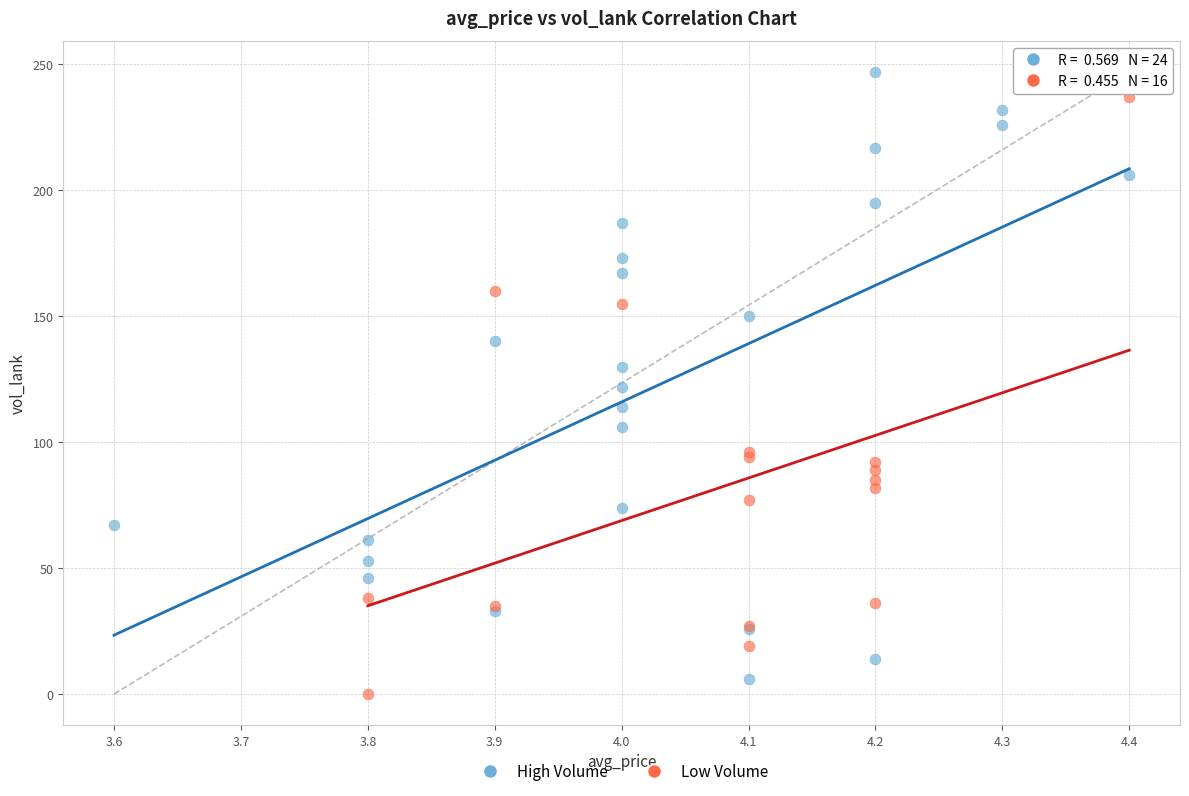

What are all the series names shown in the legend?

High Volume, Low Volume